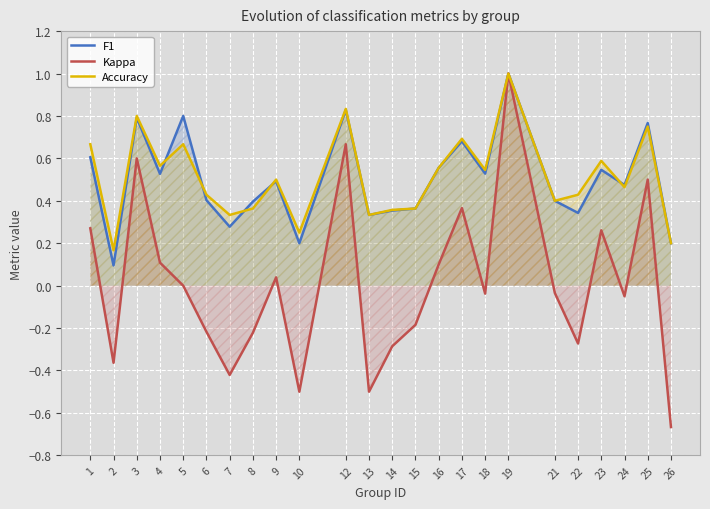

At which label does F1 reach its minimum?

2